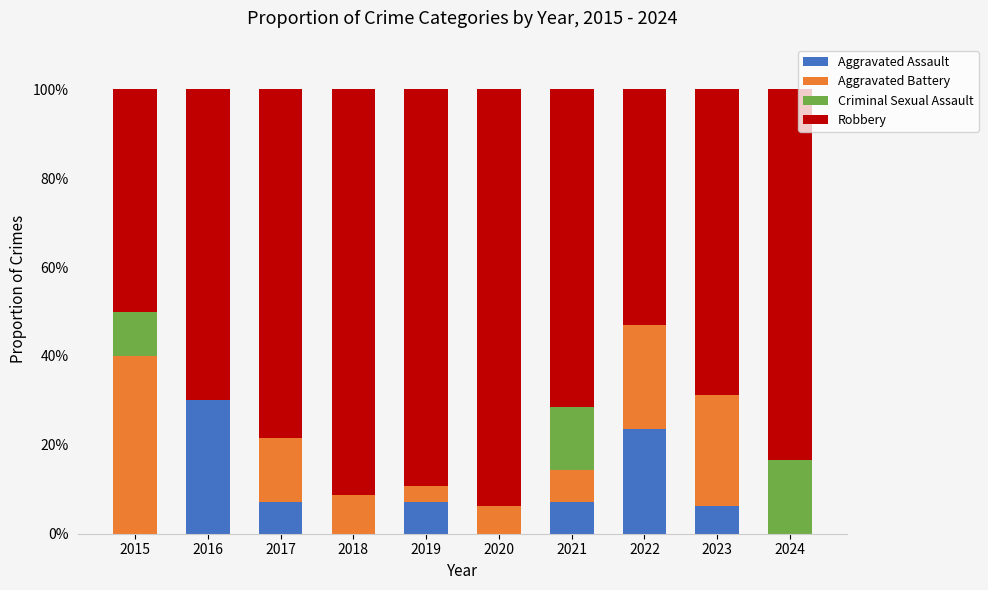

Is it true that Aggravated Assault equals 14.7 at 2018?

False